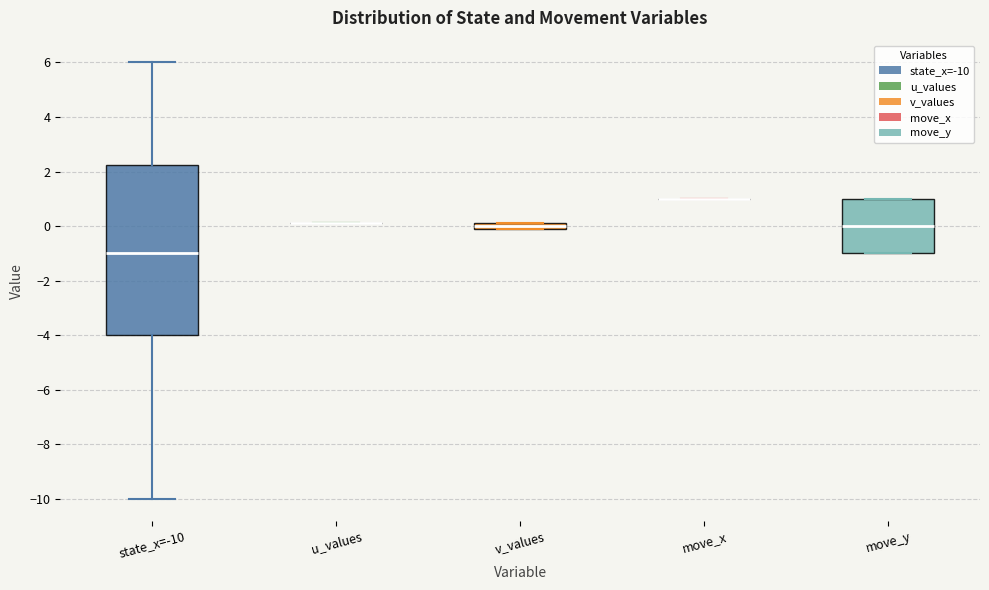

Where is the upper edge of the box for v_values on the y-axis? The values are not printed on the chart, so give them approximately, as read against the axis.

0.2